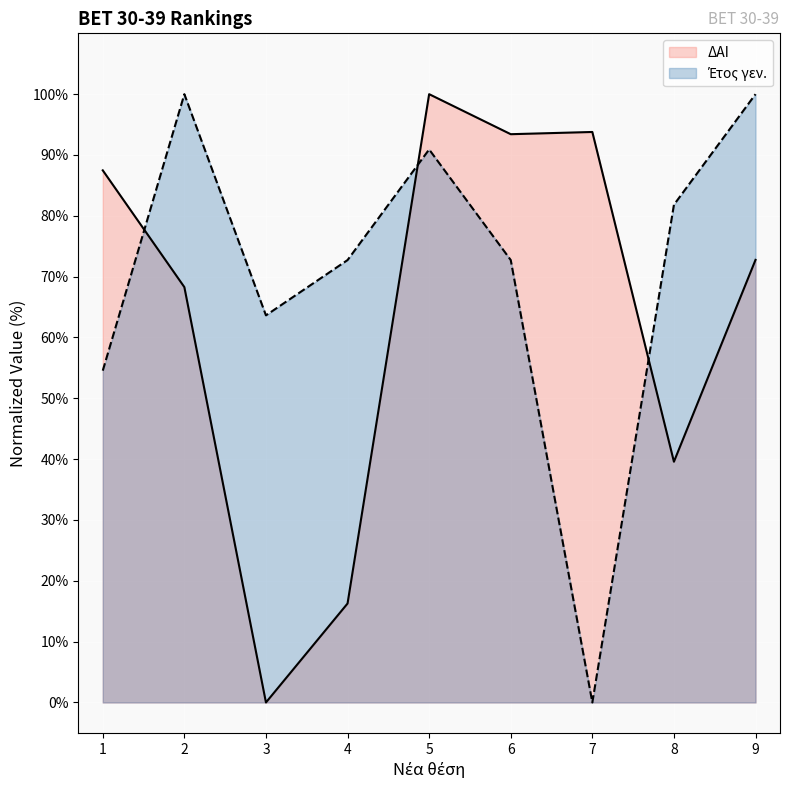

Where does the Έτος γεν. series first go above 72?

2